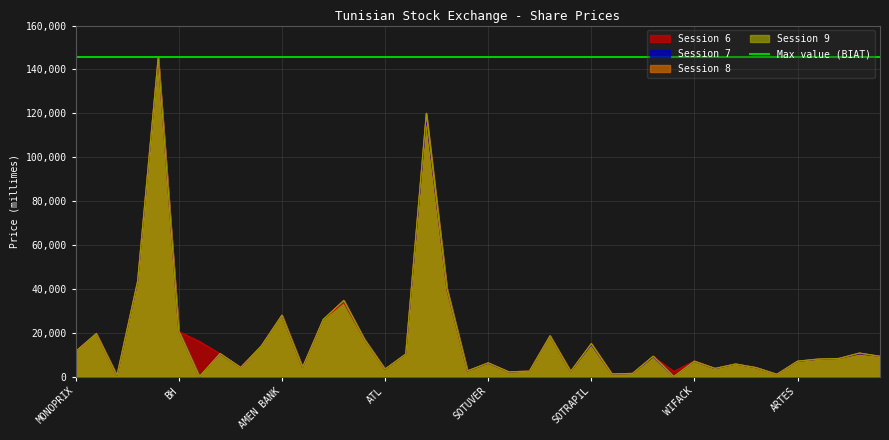

How many lines are shown in the chart?

4